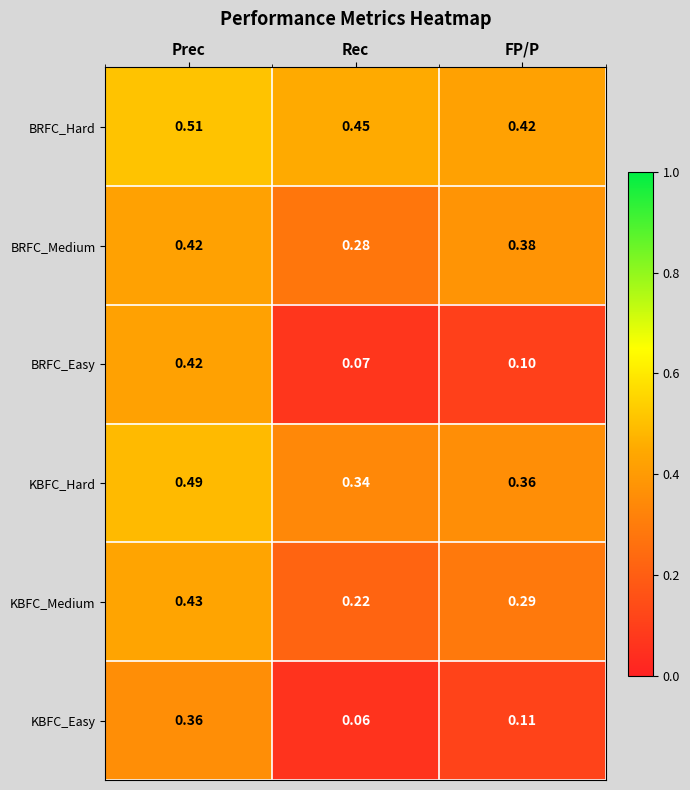

Where is KBFC_Easy nearest to the value 0?

Rec